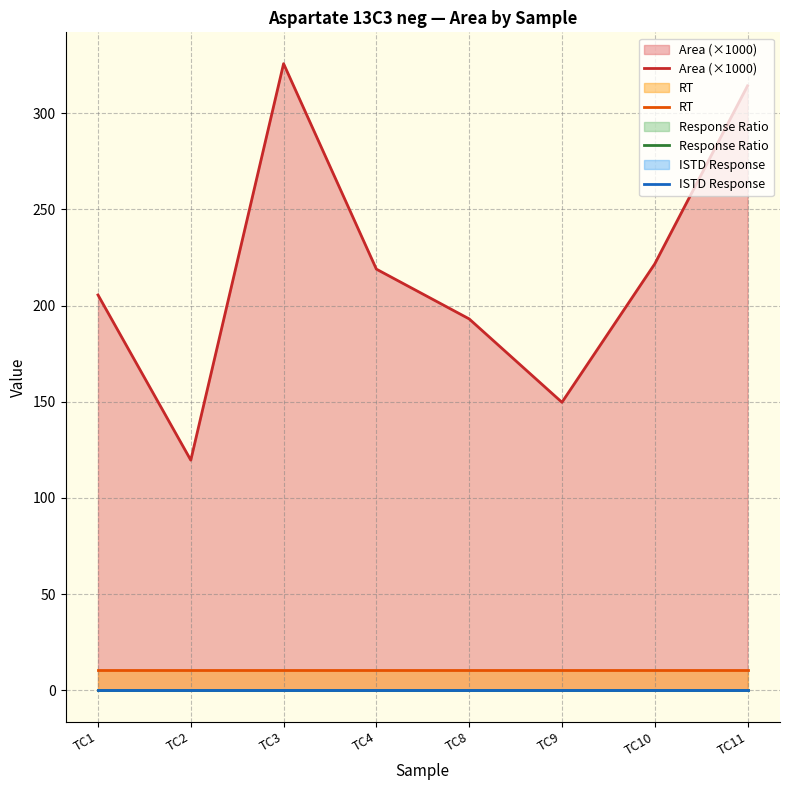

Reading left to right, extract all data points from this chart.

Area (×1000): TC1=205.5	TC2=119.6	TC3=325.7	TC4=218.9	TC8=193.1	TC9=149.7	TC10=221.6	TC11=314.2
RT: TC1=10.4	TC2=10.4	TC3=10.4	TC4=10.4	TC8=10.4	TC9=10.4	TC10=10.4	TC11=10.4
Response Ratio: TC1=0.0	TC2=0.0	TC3=0.0	TC4=0.0	TC8=0.0	TC9=0.0	TC10=0.0	TC11=0.0
ISTD Response: TC1=0.0	TC2=0.0	TC3=0.0	TC4=0.0	TC8=0.0	TC9=0.0	TC10=0.0	TC11=0.0